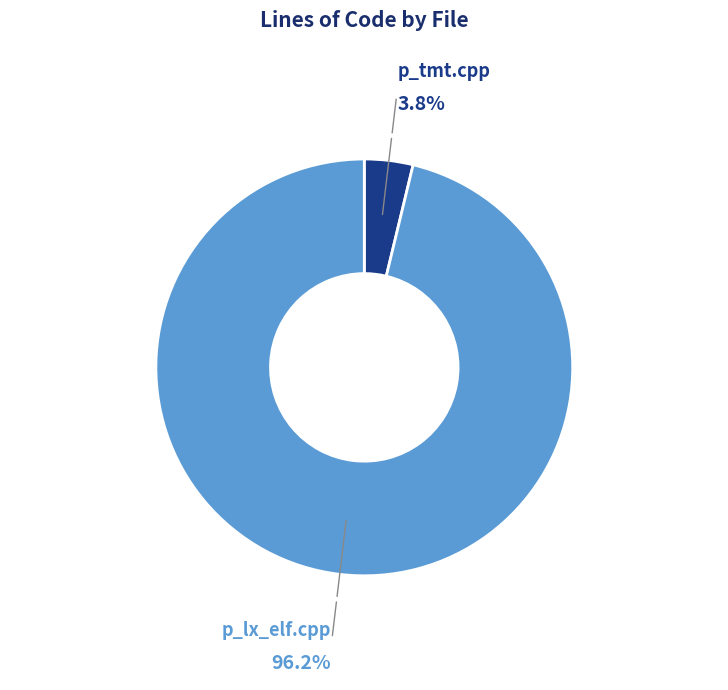

Count the number of slices in the pie.

2